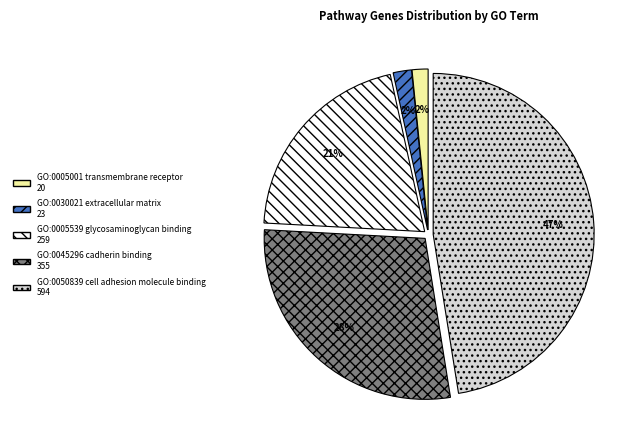

Do GO:0005001 transmembrane receptor and GO:0005539 glycosaminoglycan binding together represent more than half of the pie?

No